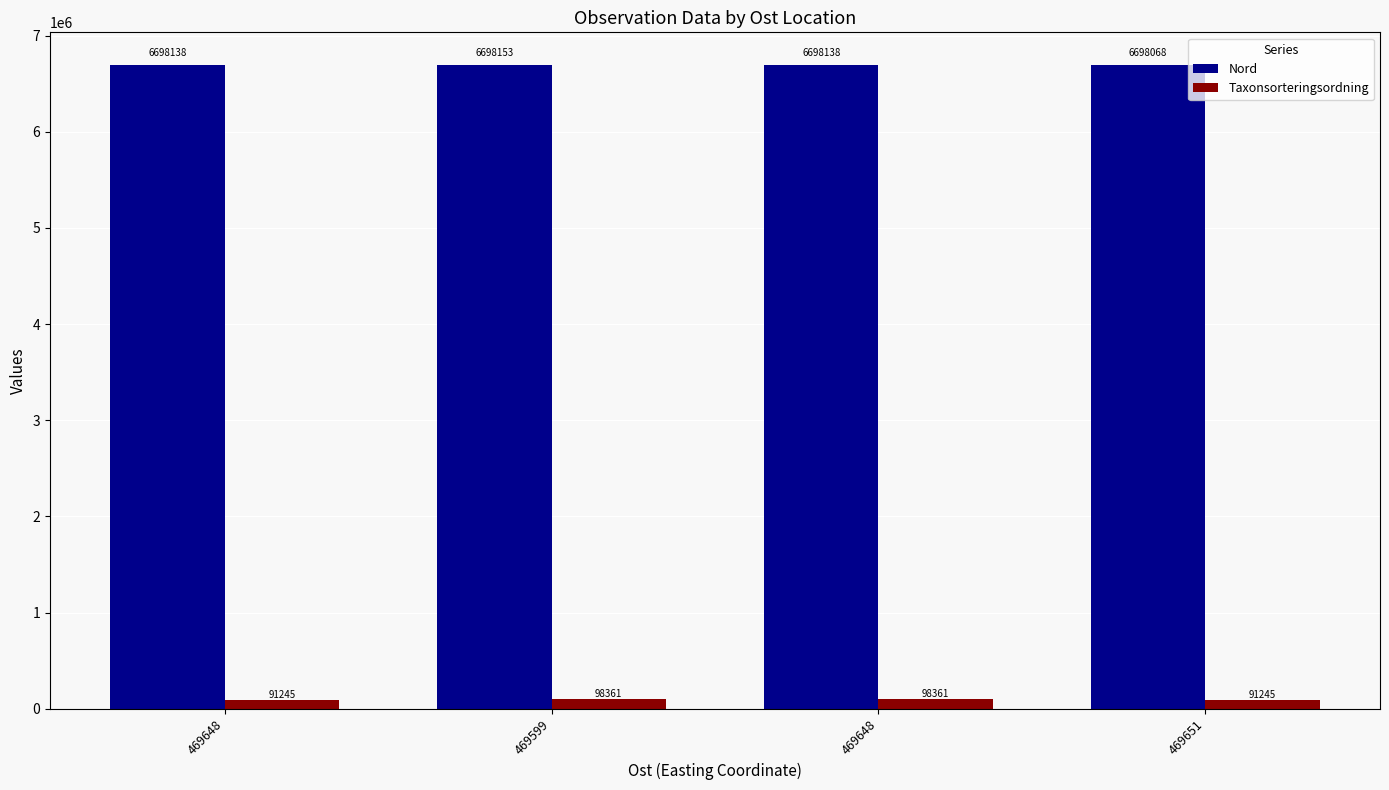

Which series has the largest total across all categories?

Nord